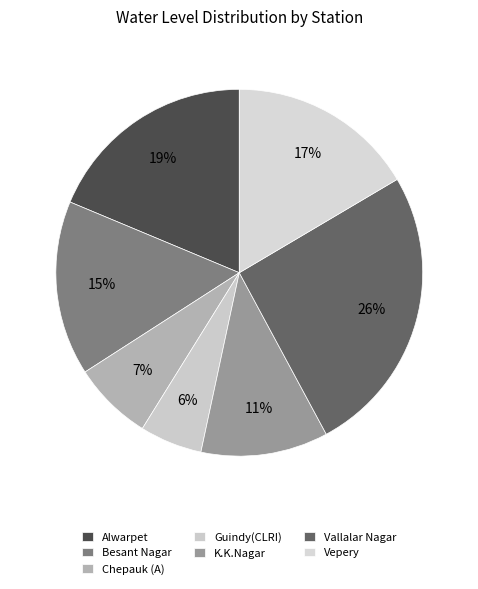

How many slices are in this pie chart?

7